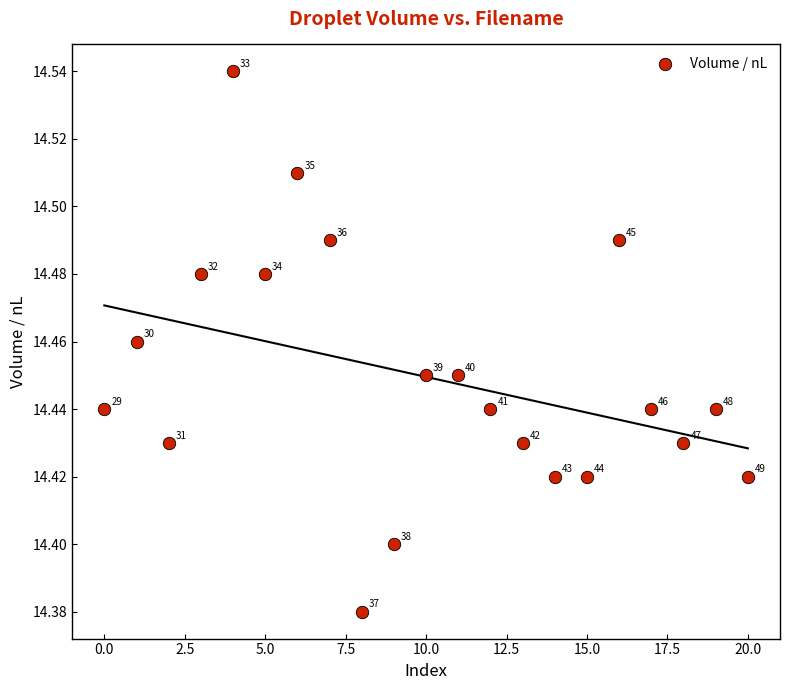

Count the number of points in this scatter plot.

21